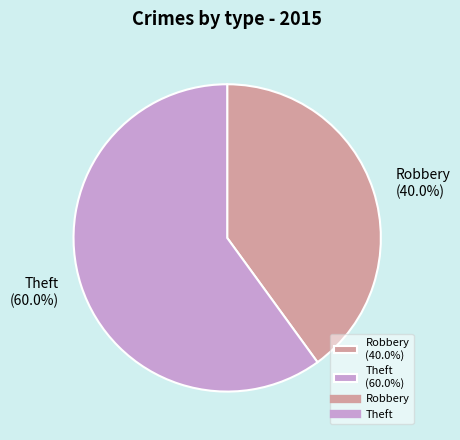

Count the number of slices in the pie.

2